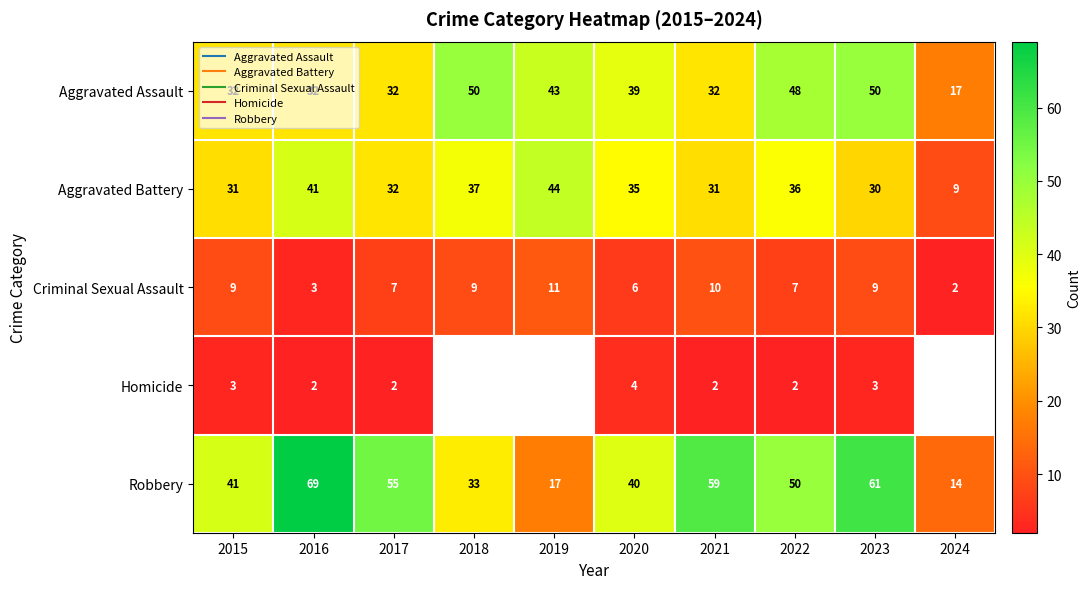

Count the number of categories in the chart.

10